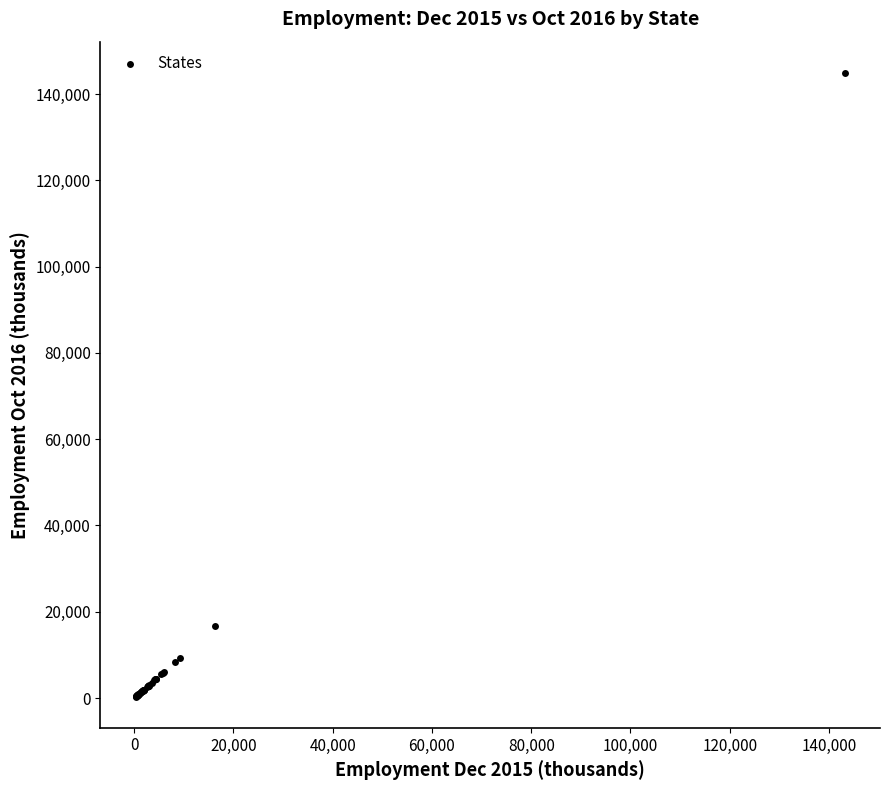

What Y value in the scatter plot is closest to 72638?

16590.0